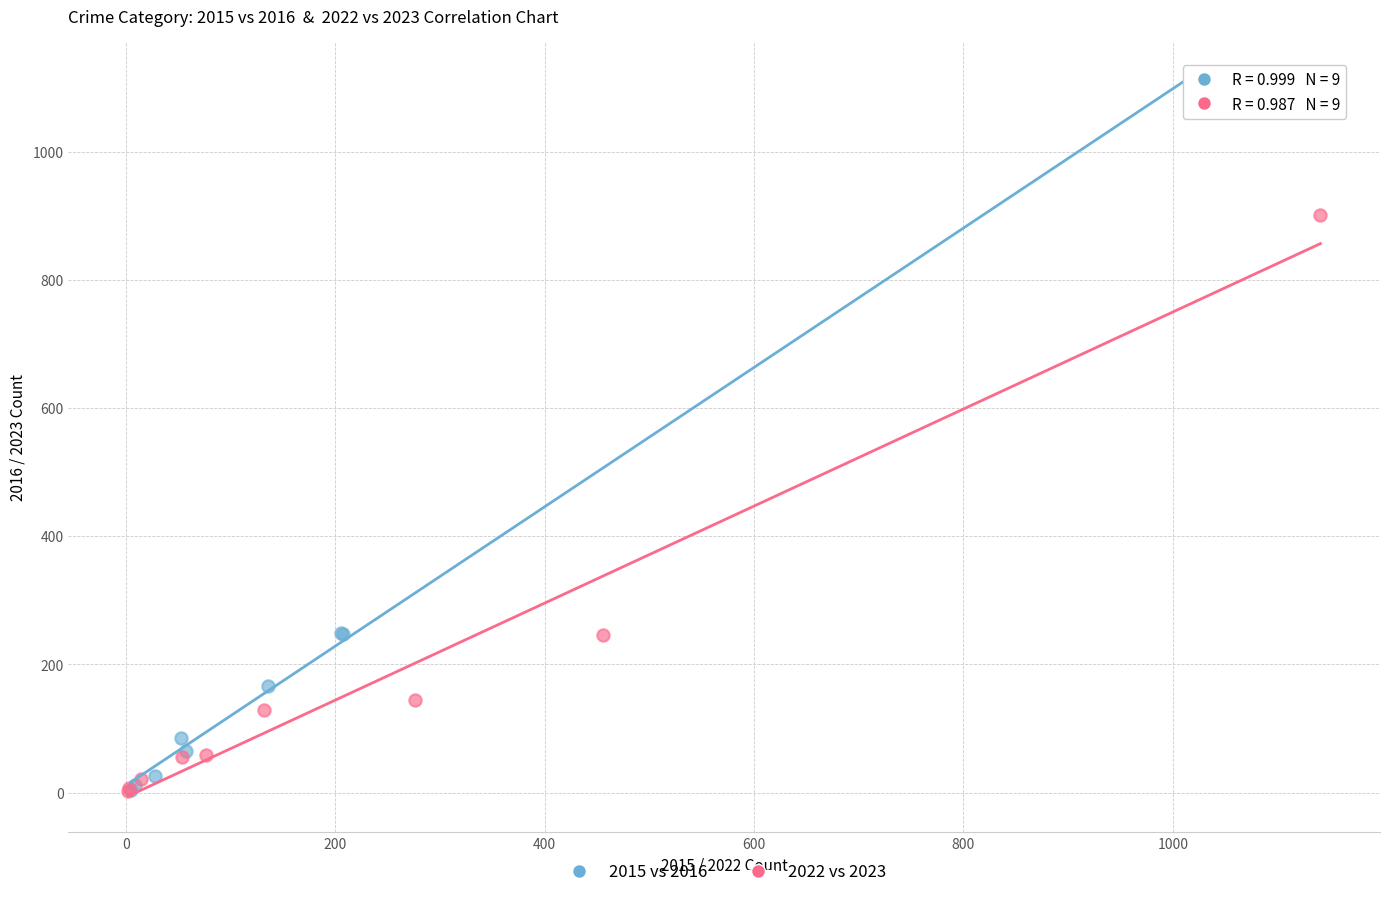

Which series contains the highest Y value?

2015 vs 2016